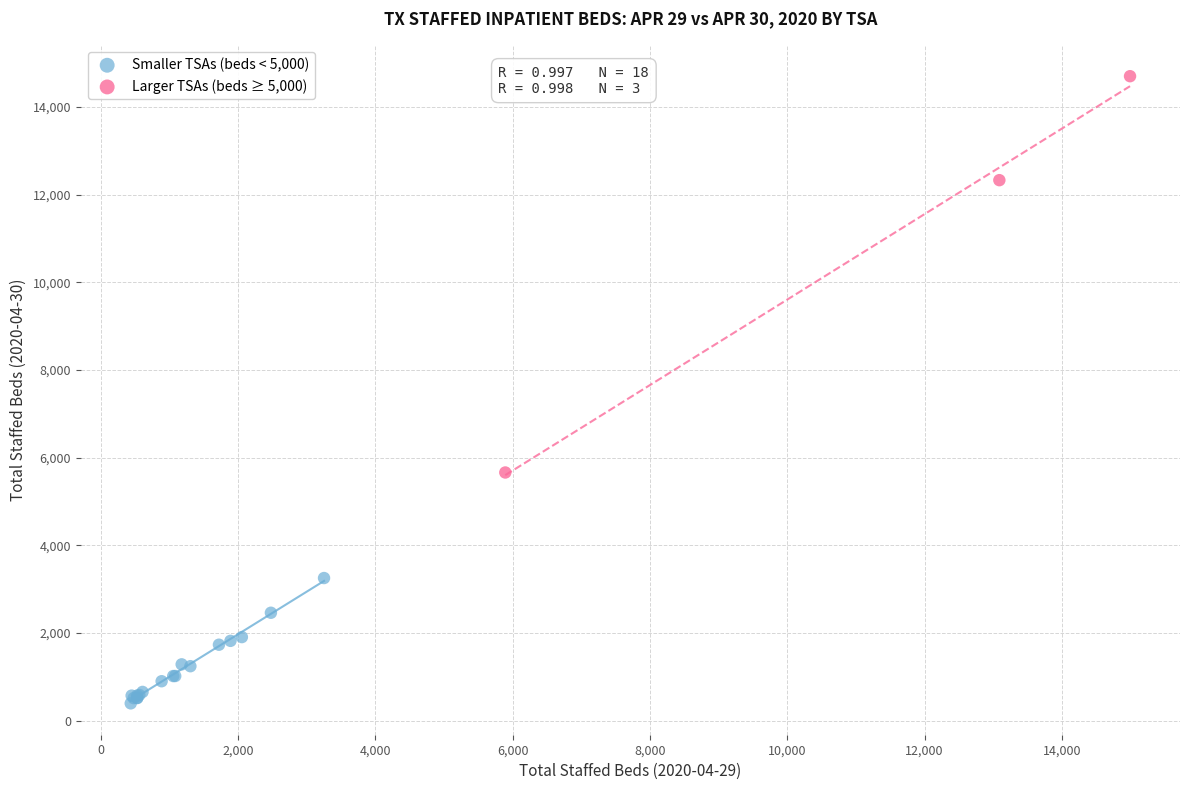

Which series contains the lowest Y value?

Smaller TSAs (beds < 5,000)